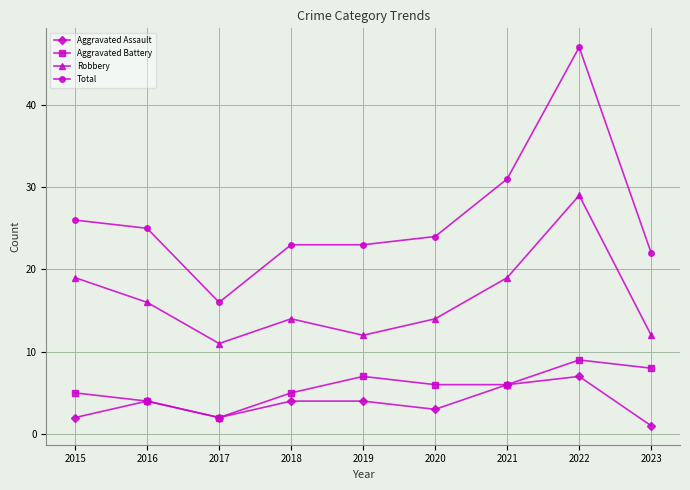

True or false: Robbery and Total intersect in this chart.

False